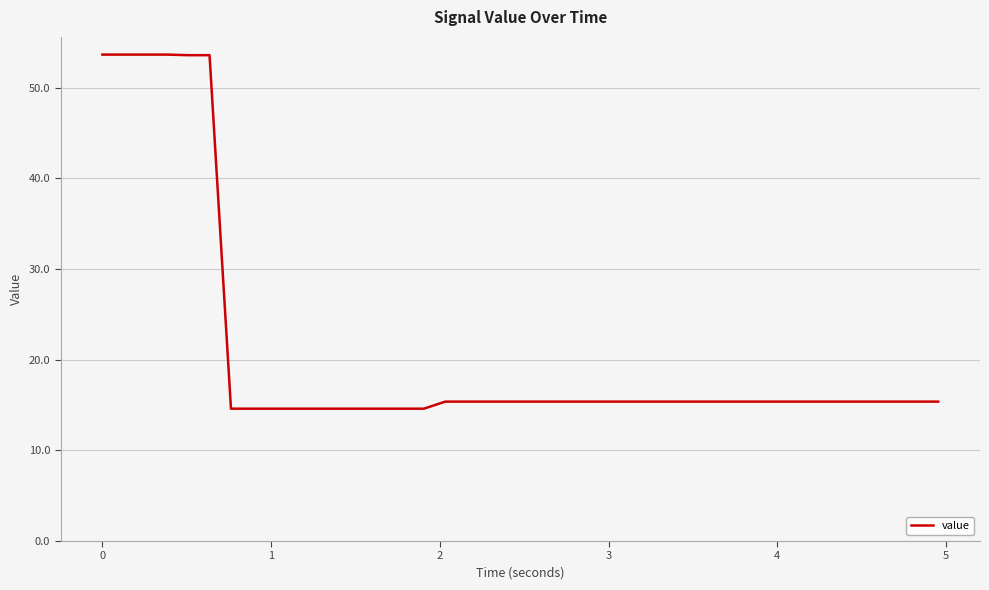

What is the difference between the maximum and minimum values?

39.1